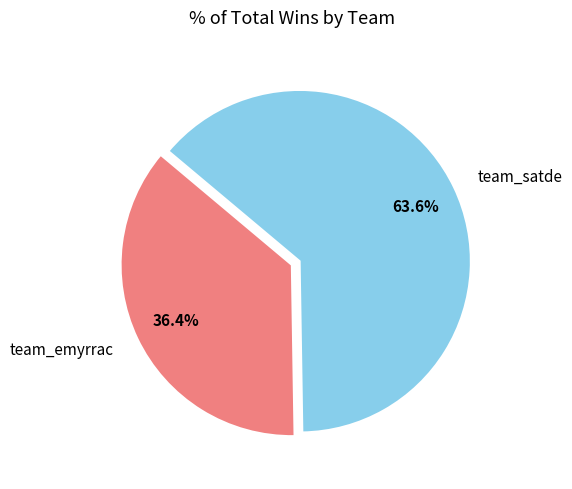

Between team_satde and team_emyrrac, which is larger?

team_satde